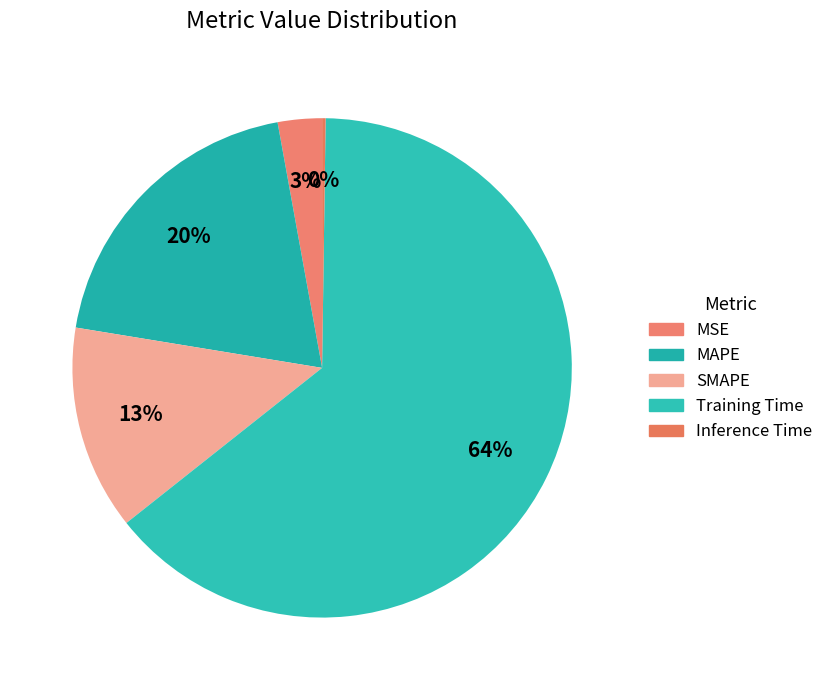

Which category has the smallest portion of the pie?

Inference Time